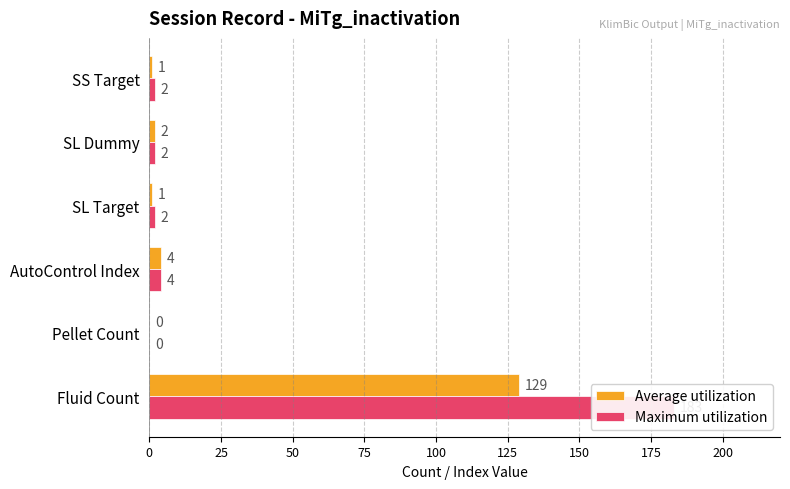

Reading left to right, list all the values displayed in this chart.

Average utilization: 129	0	4	1	2	1
Maximum utilization: 183	0	4	2	2	2